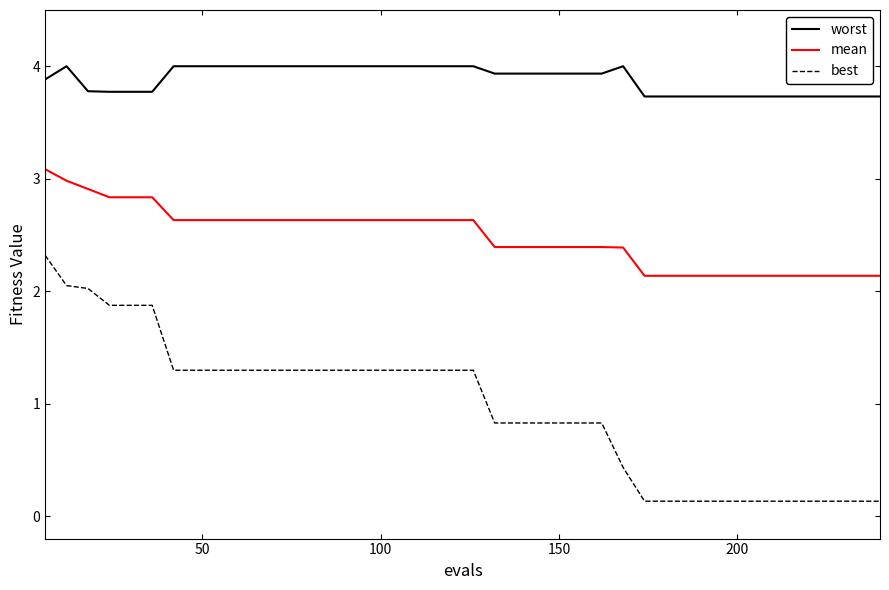

List the series in order of their peak value, highest first.

worst, mean, best